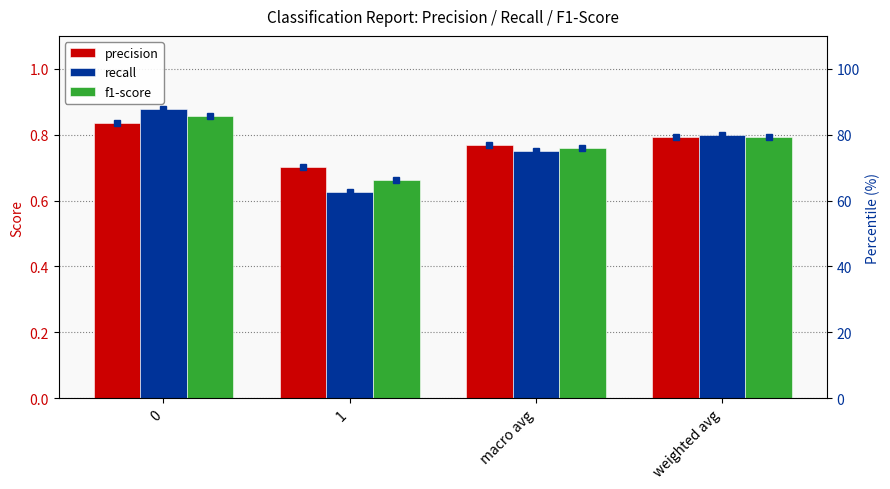

At which label is recall closest to 0?

1